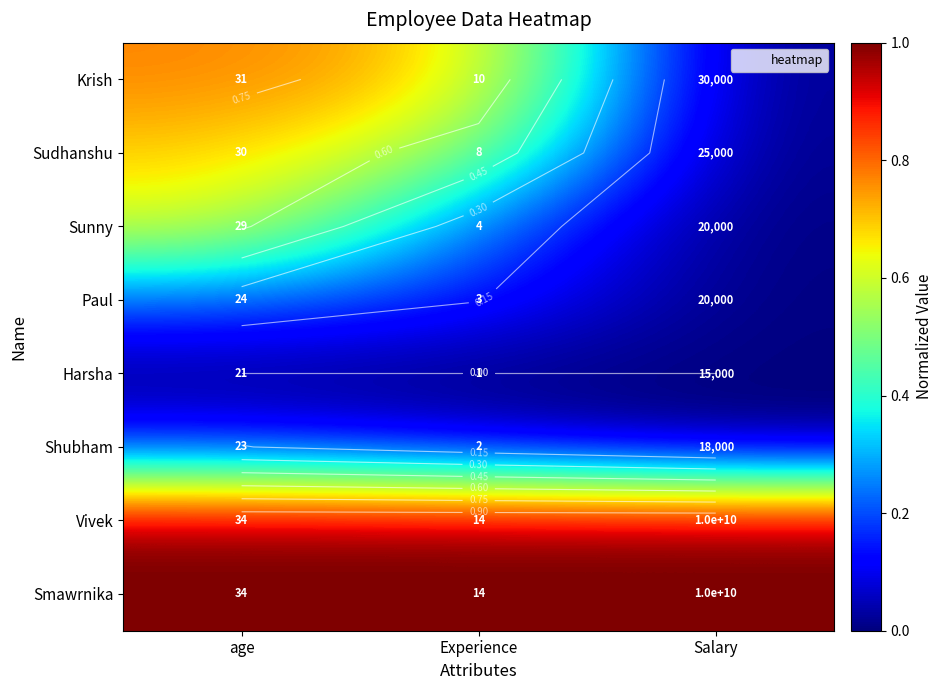

At which label is Smawrnika closest to 1?

age